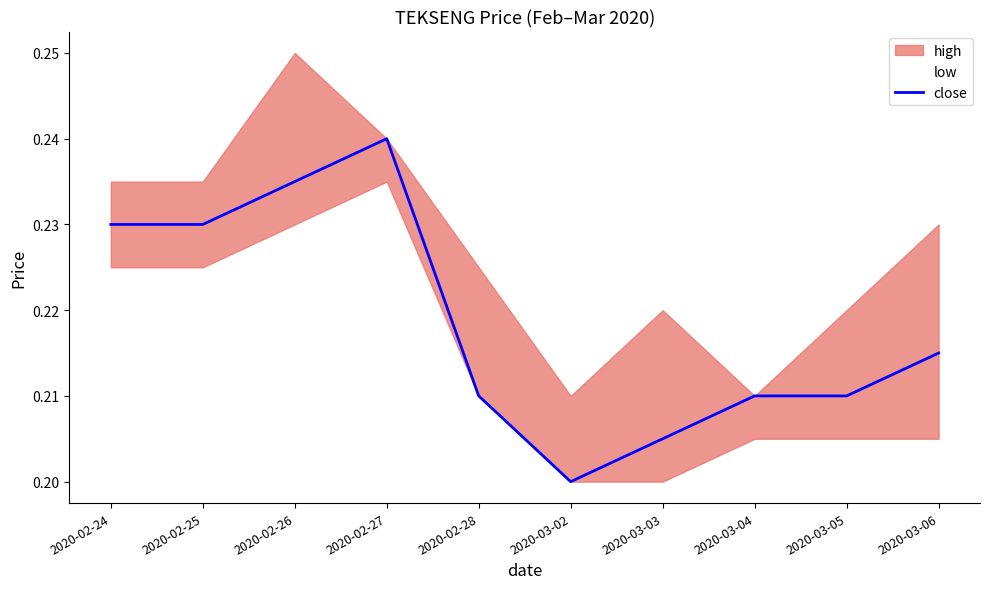

How many categories are shown in the chart?

10